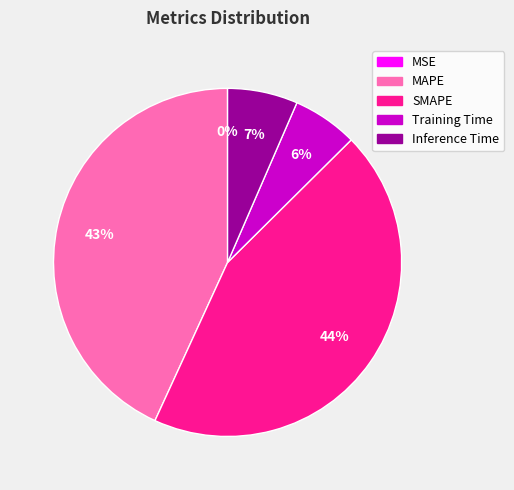

What is the largest slice in the pie chart?

SMAPE